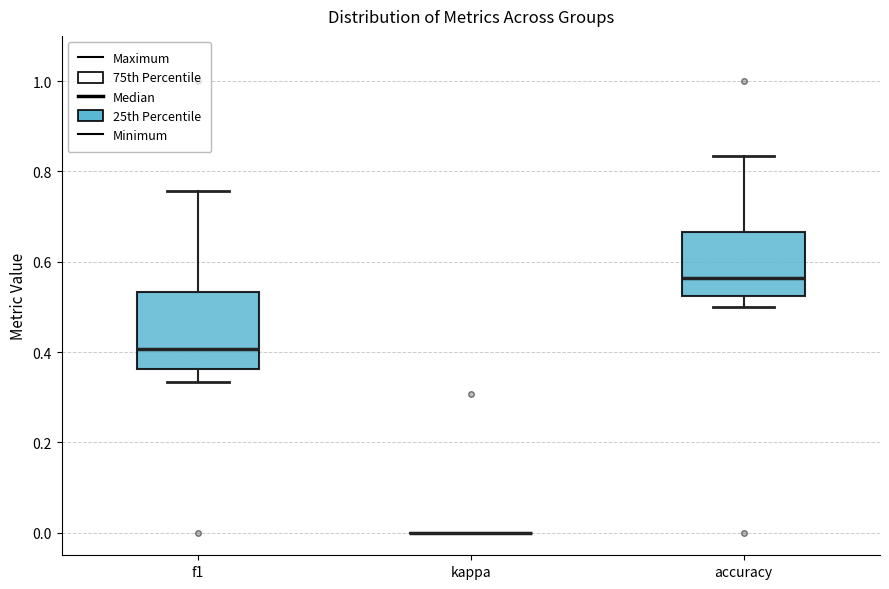

Reading left to right, read every box against the y-axis: the position of its median line, the range the box covers, and the ends of its whiskers. The values are not printed on the chart, so give them approximately, as read against the axis.

f1: median 0.40, box 0.36 to 0.54, whiskers 0.34 to 0.76
kappa: box collapsed to a line at 0.00, whiskers 0.00 to 0.00
accuracy: median 0.56, box 0.52 to 0.66, whiskers 0.50 to 0.84